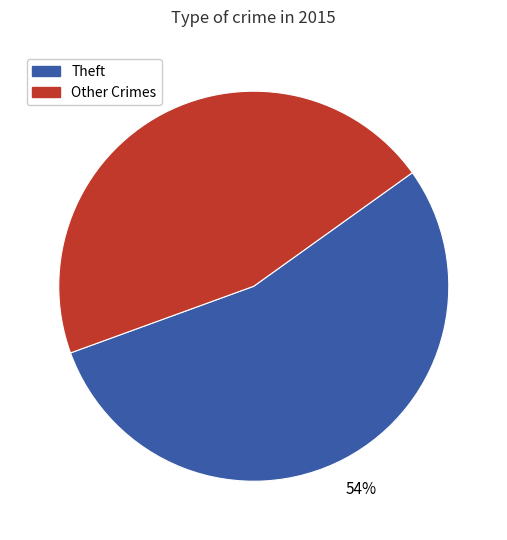

Count the number of slices in the pie.

2